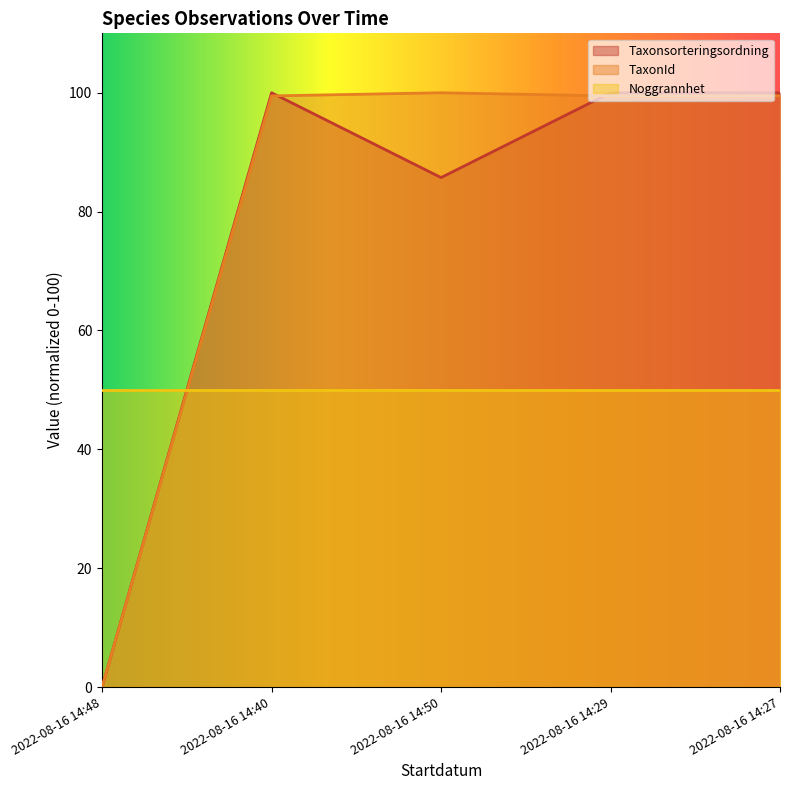

At which label does TaxonId first exceed 99?

2022-08-16 14:40